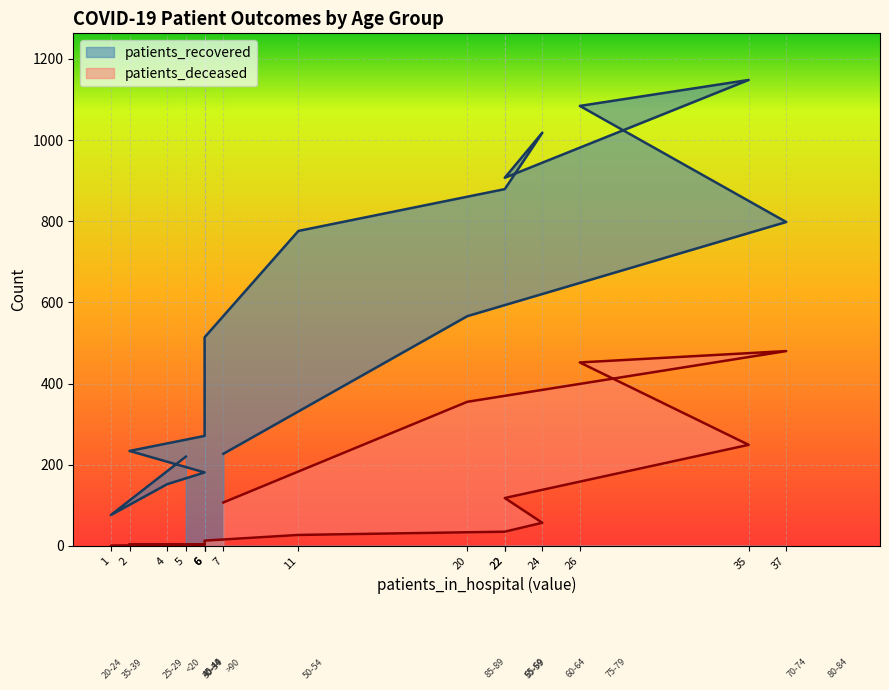

In patients_recovered, how many points are higher than both neighbors (excluding endpoints)?

2